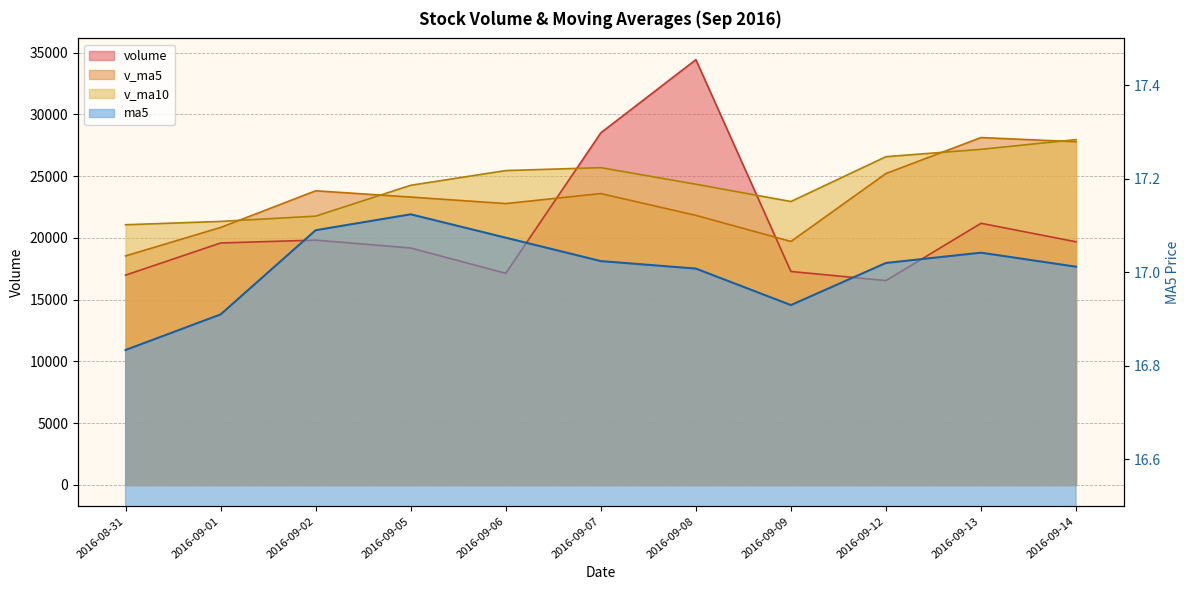

Rank the categories by v_ma10 value from highest to lowest.

2016-09-14, 2016-09-13, 2016-09-12, 2016-09-07, 2016-09-06, 2016-09-08, 2016-09-05, 2016-09-09, 2016-09-02, 2016-09-01, 2016-08-31